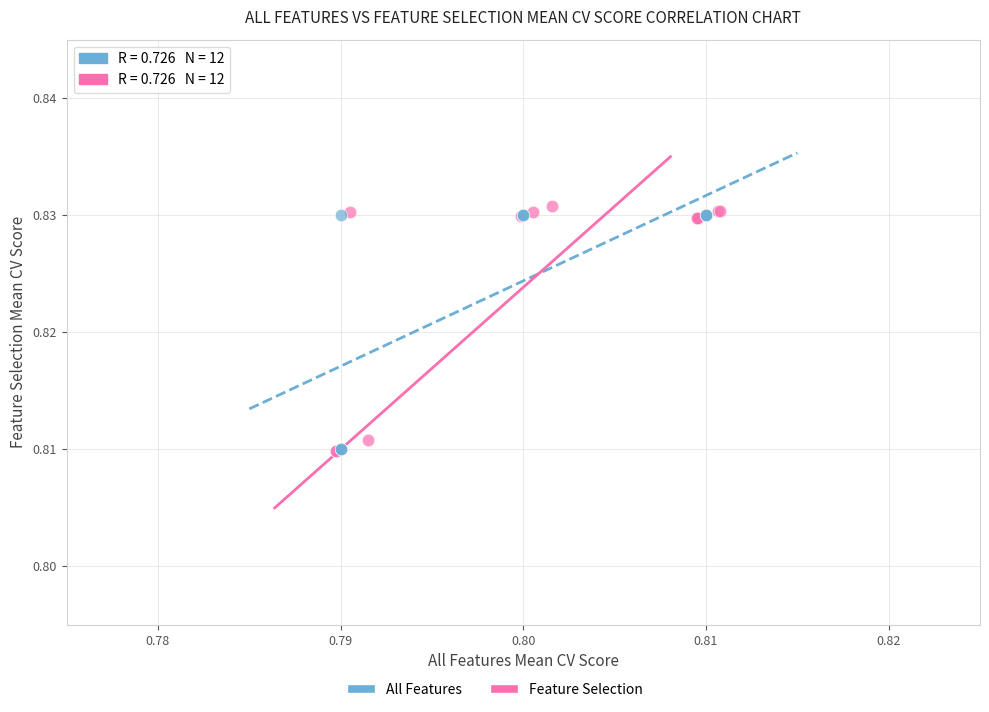

Which series reaches the maximum Y coordinate?

Feature Selection